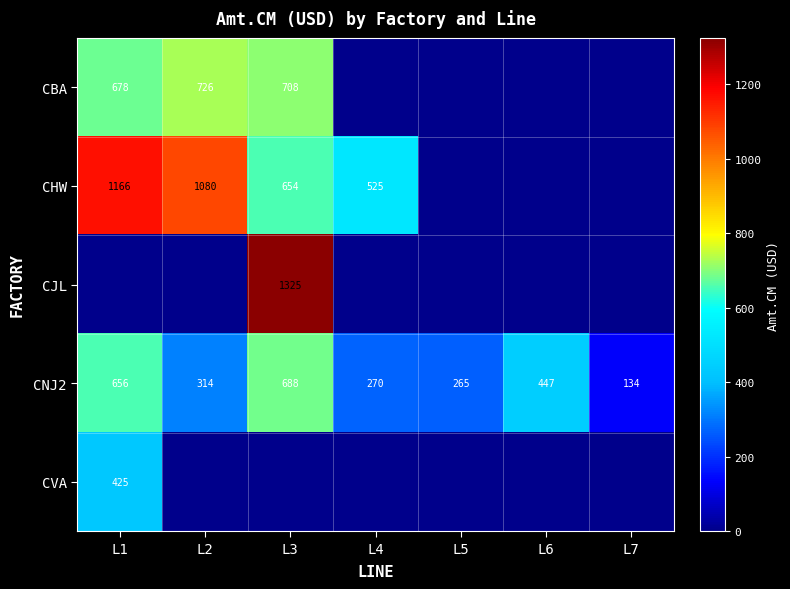

The CBA series shows 382.6 at L1. True or false?

False